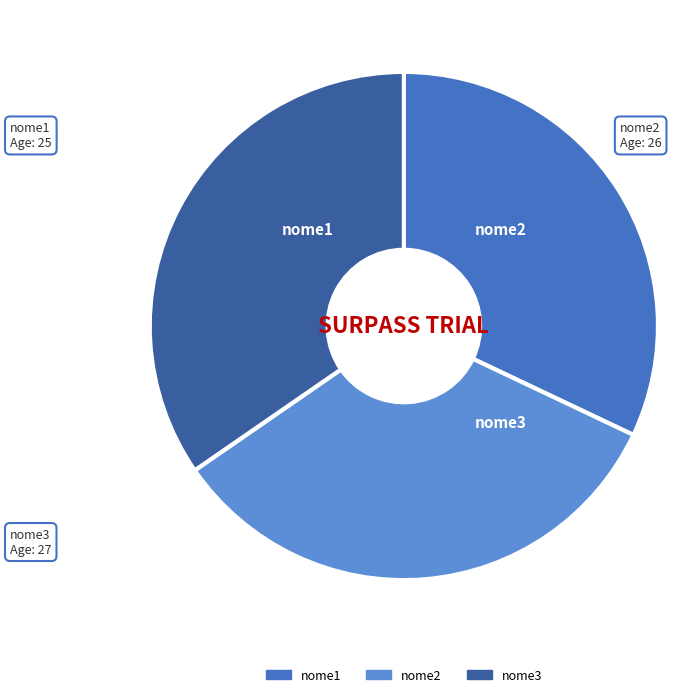

Is it true that nome3 is 35% of the pie?

True